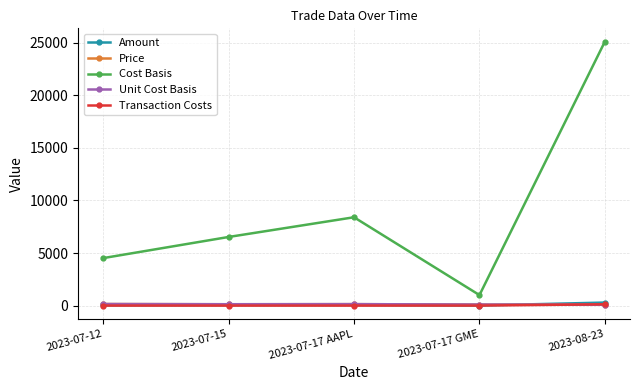

What is the sum of the Cost Basis values at 2023-07-12 and 2023-07-17 AAPL?

12917.0